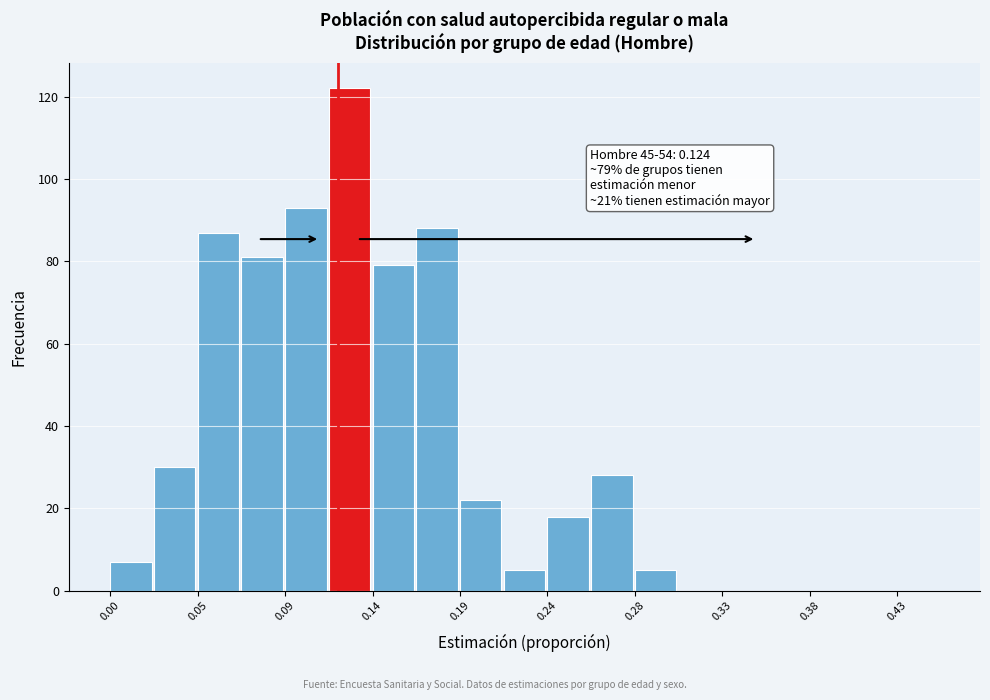

Which range on the x-axis has the tallest bar?

0.120 to 0.140